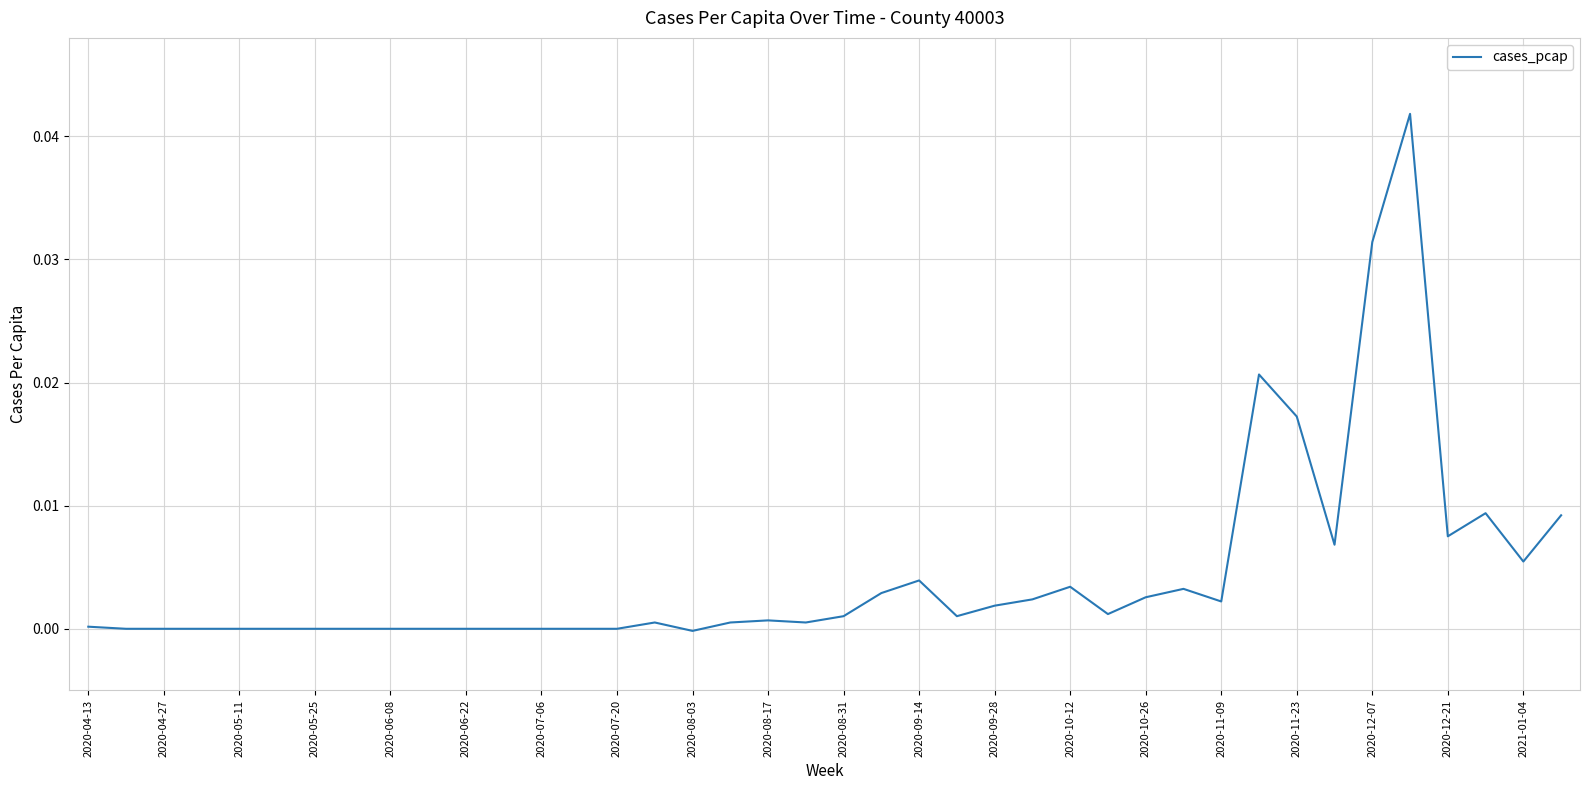

Does the chart have visible grid lines?

Yes